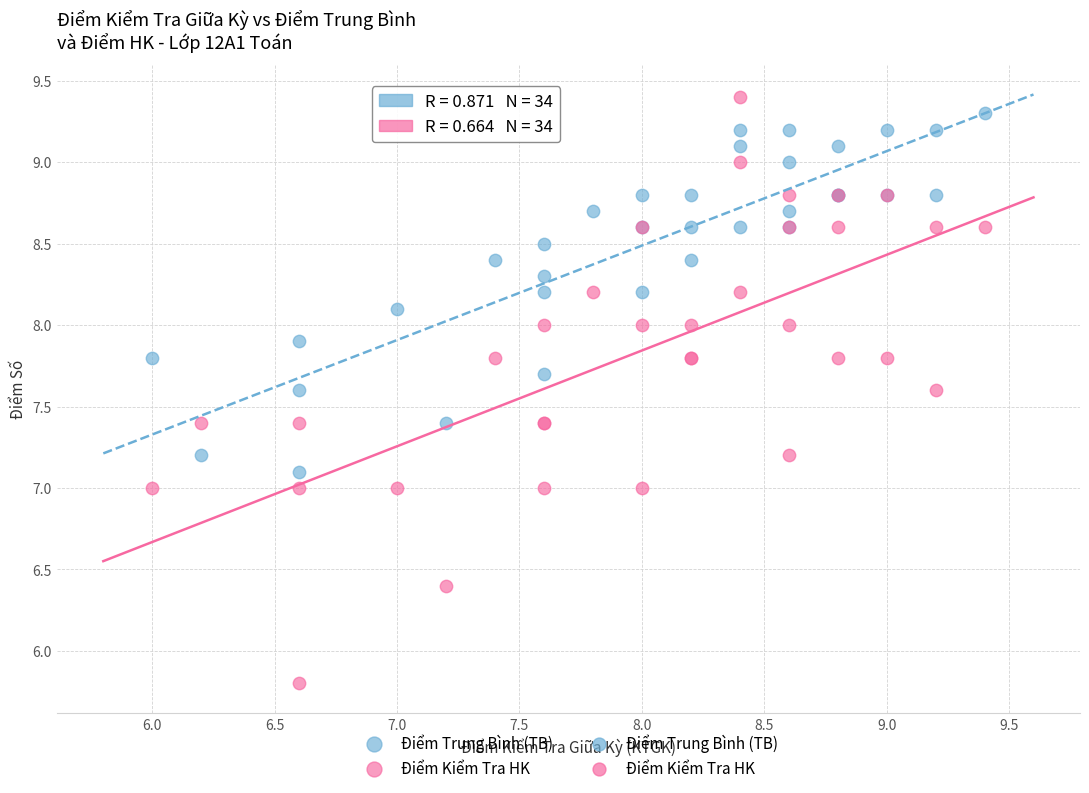

Which series contains the lowest Y value?

Điểm Kiểm Tra HK